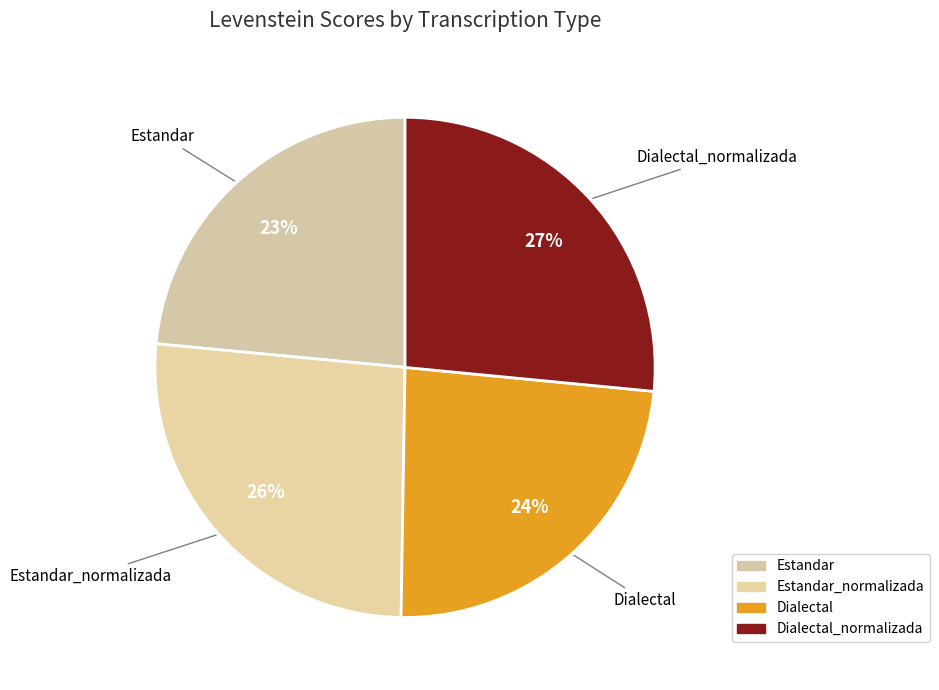

Count the number of slices in the pie.

4